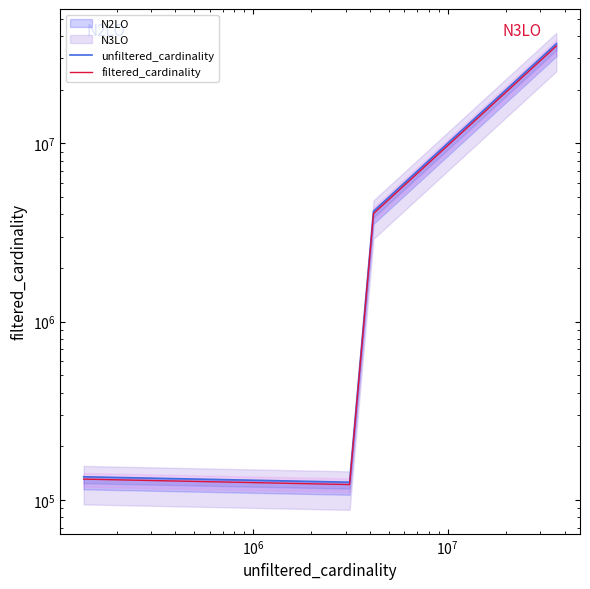

True or false: unfiltered_cardinality has a value of 86706.3 at $\mathdefault{10^{5}}$.

False